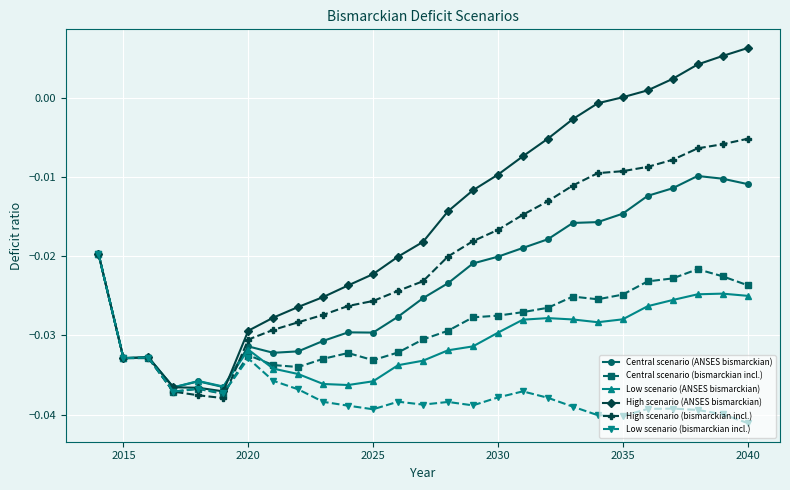

Which series has the largest range (max minus min)?

High scenario (ANSES bismarckian)